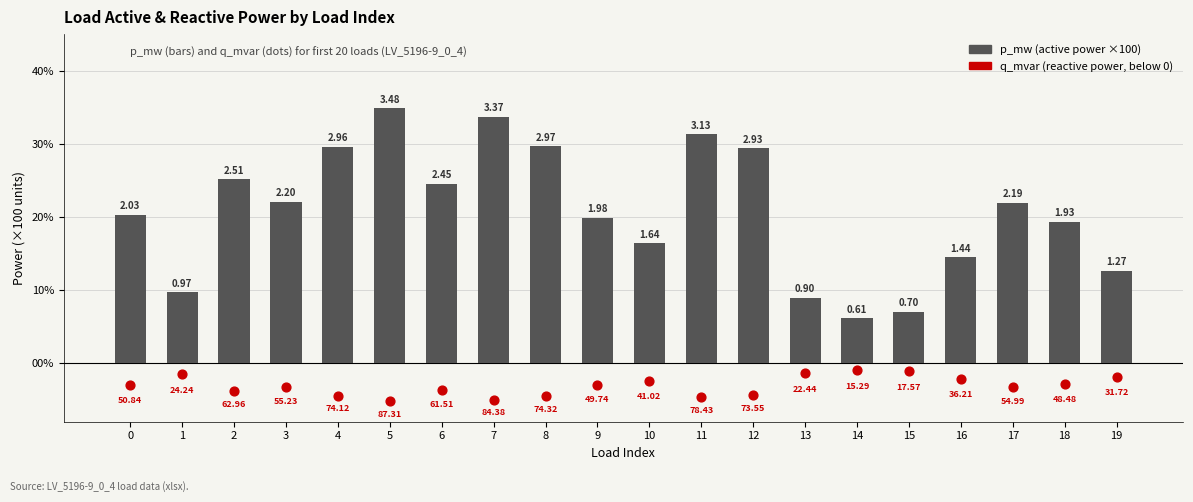

Which series reaches the minimum Y coordinate?

q_mvar (×100 mvar, below axis)